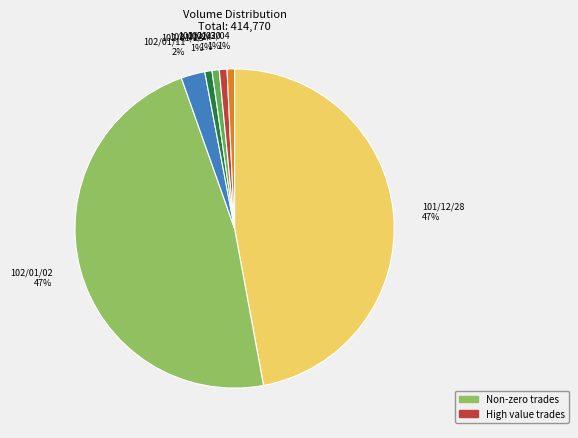

Does any single category account for the majority?

No